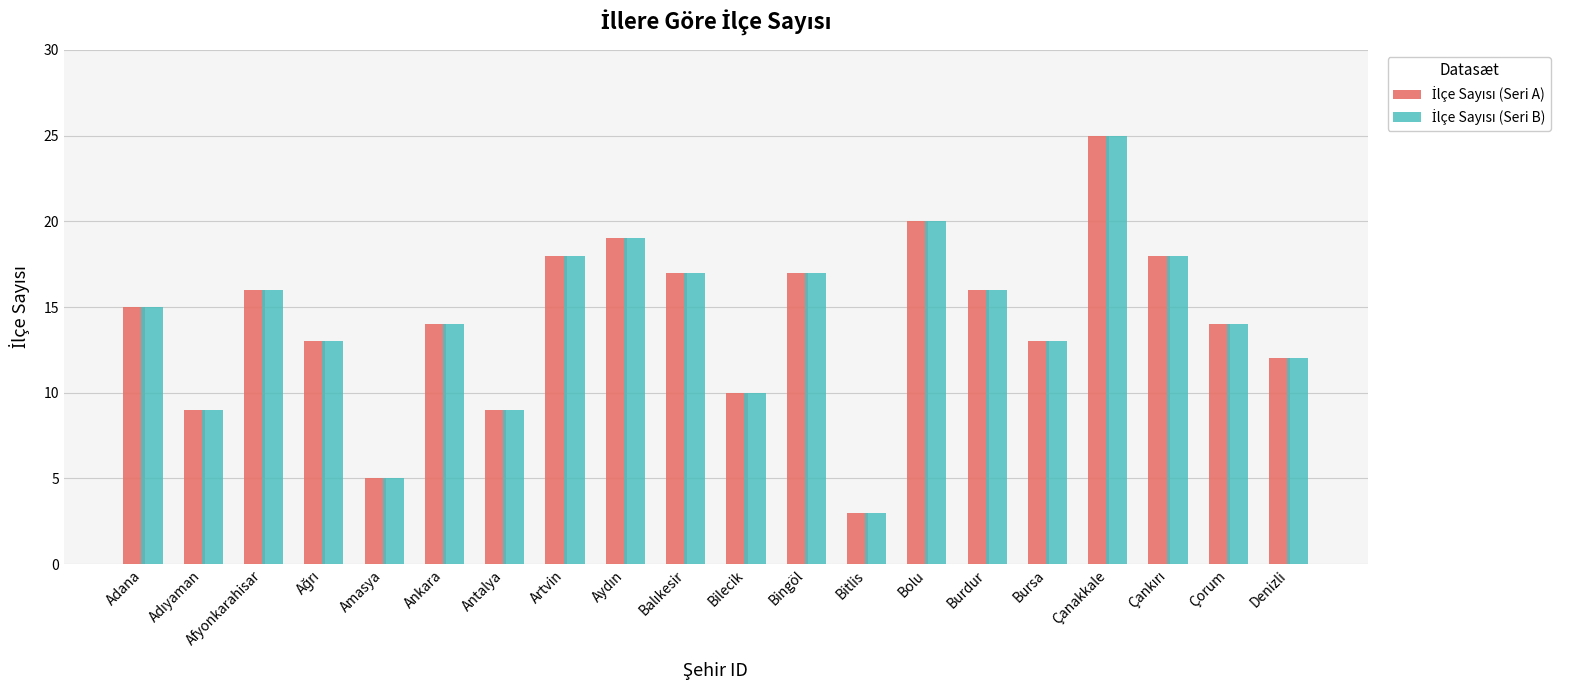

At which category is the sum across all series the highest?

Çanakkale